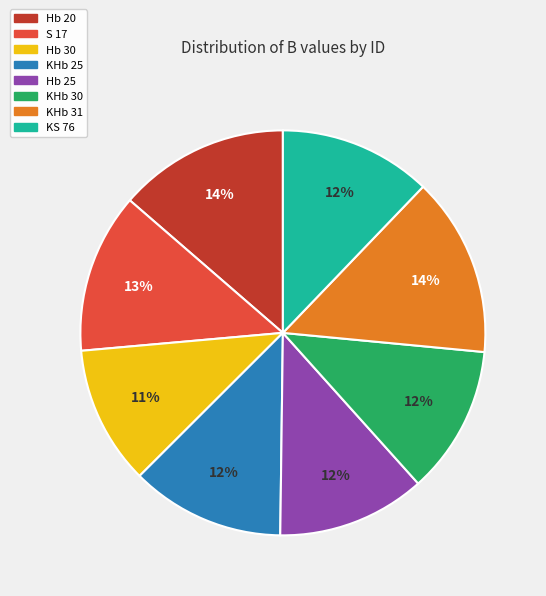

Is the sum of KHb 25 and Hb 20 greater than half?

No